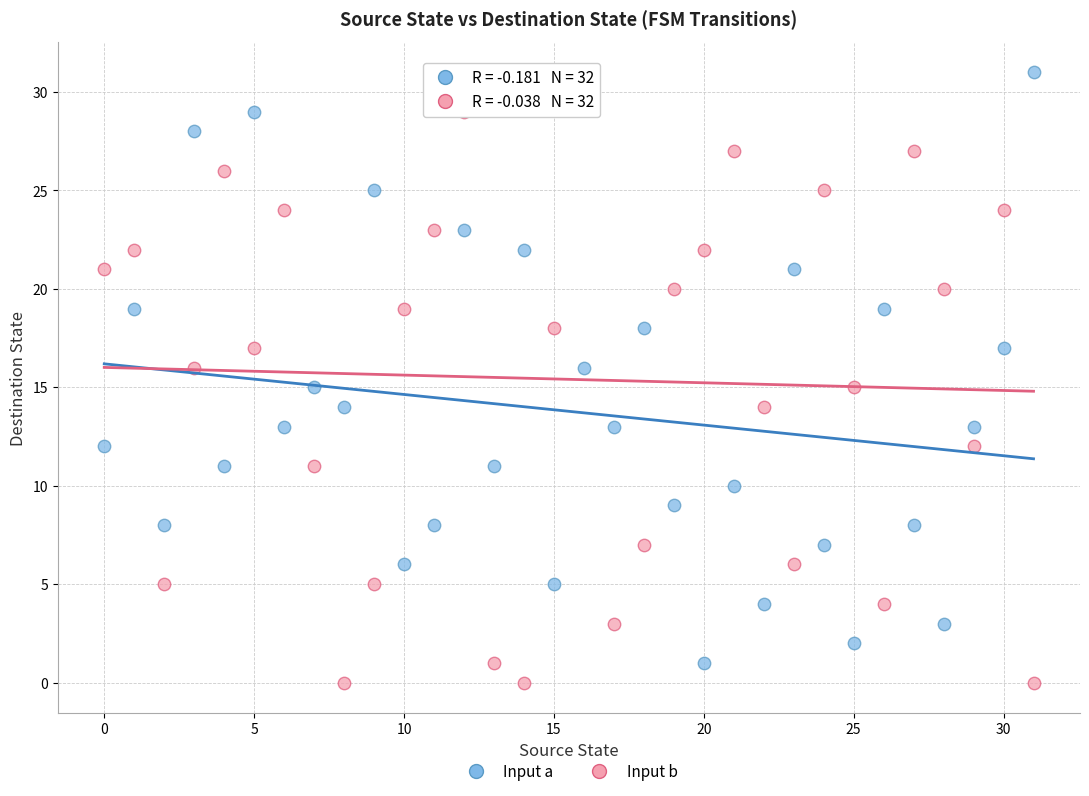

What are all the series names shown in the legend?

Input a, Input b